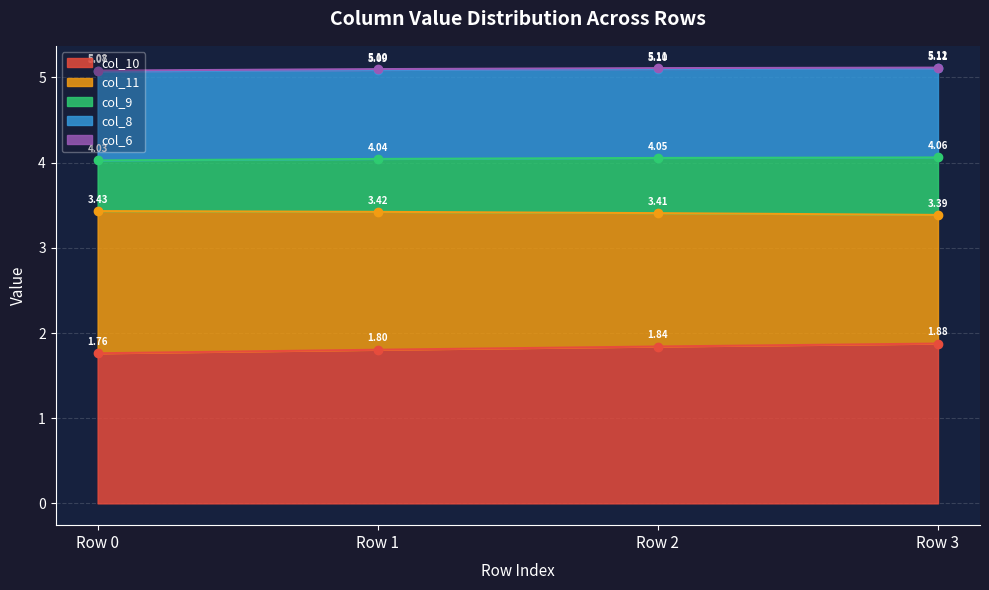

Is the value of col_10 at Row 2 greater than the value of col_8 at Row 0?

Yes